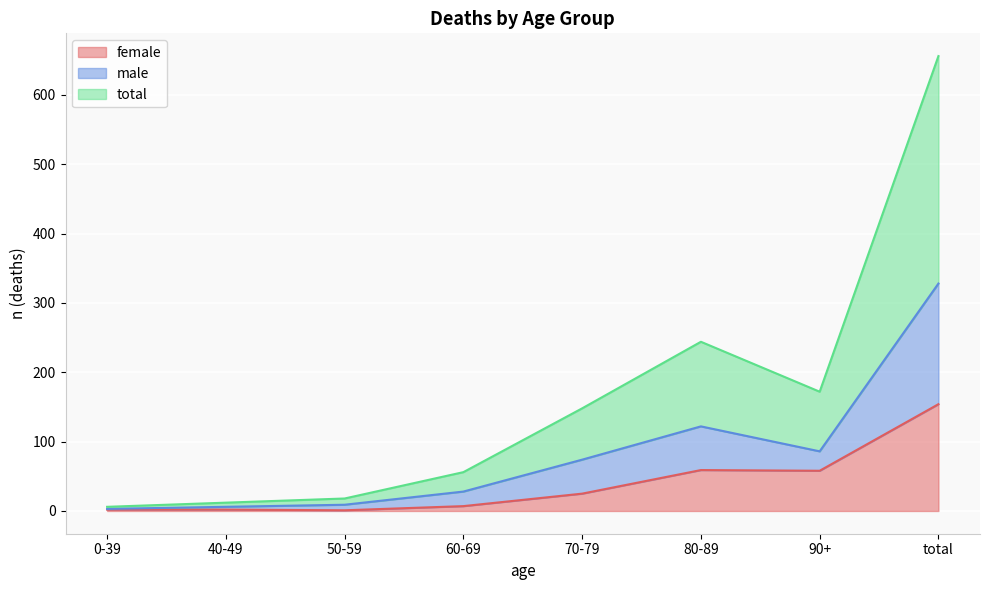

Is the value of male at 50-59 greater than the value of total at 70-79?

No